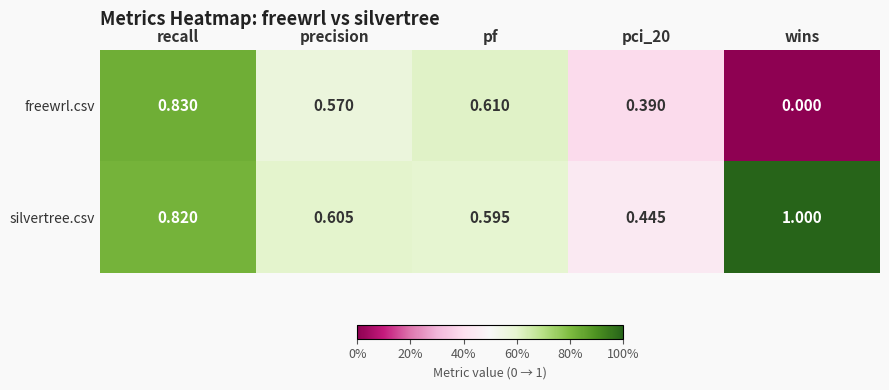

How many distinct data groups are displayed?

2